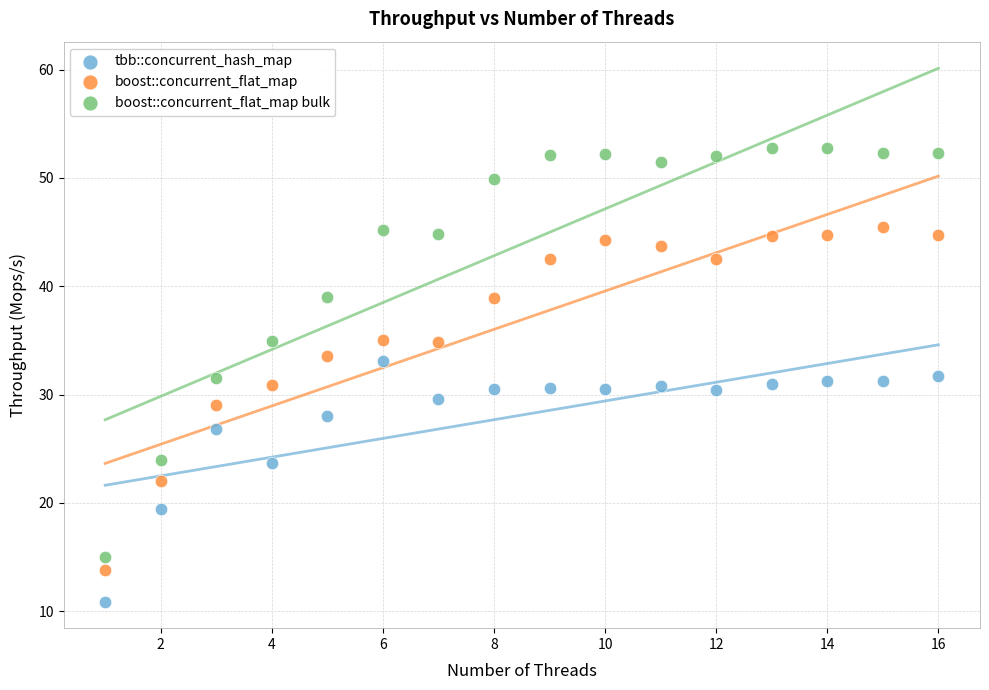

Which series reaches the minimum Y coordinate?

tbb::concurrent_hash_map